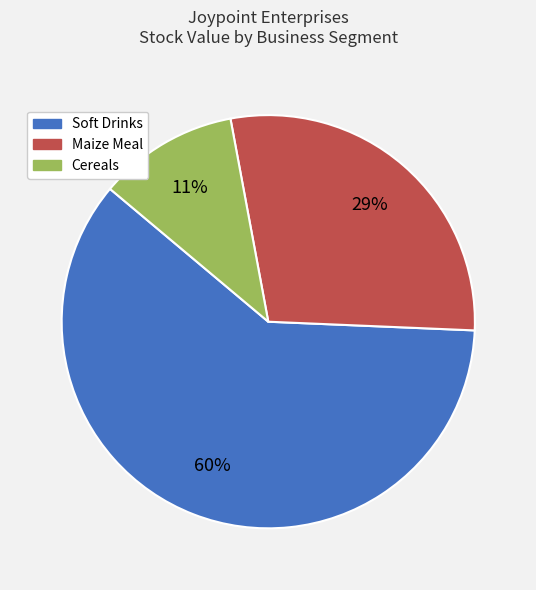

To the nearest percent, what is the difference between the largest and smallest slice percentages?

49%